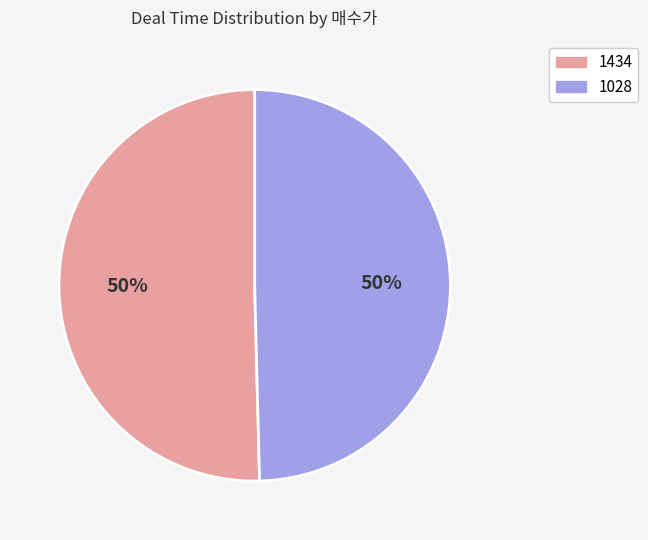

To the nearest percent, what is the combined percentage of 1434 and 1028?

100%